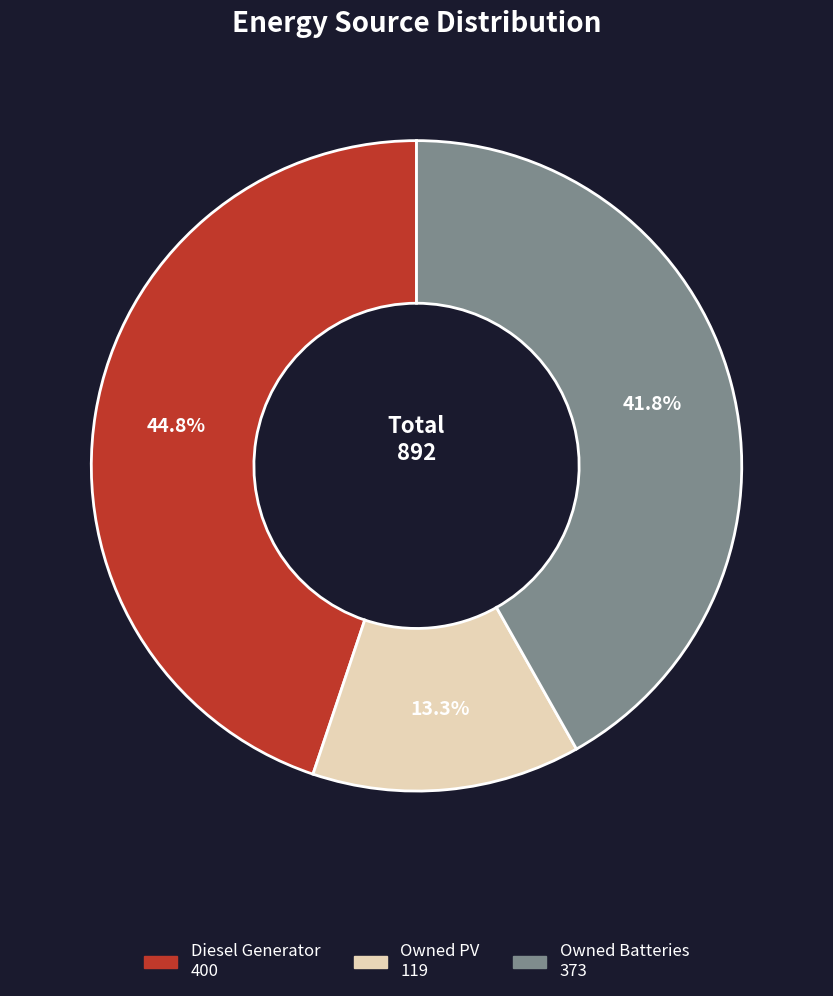

How many slices are in this pie chart?

3